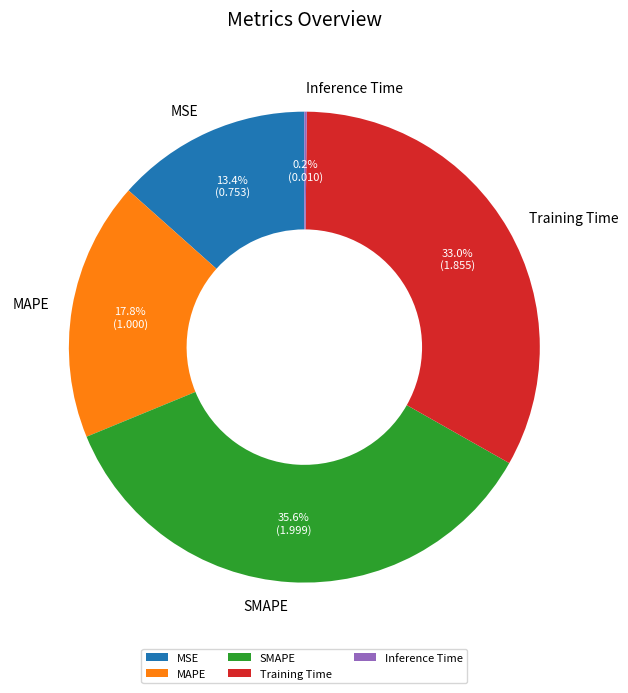

What percentage is NOT represented by Training Time?

67.0%